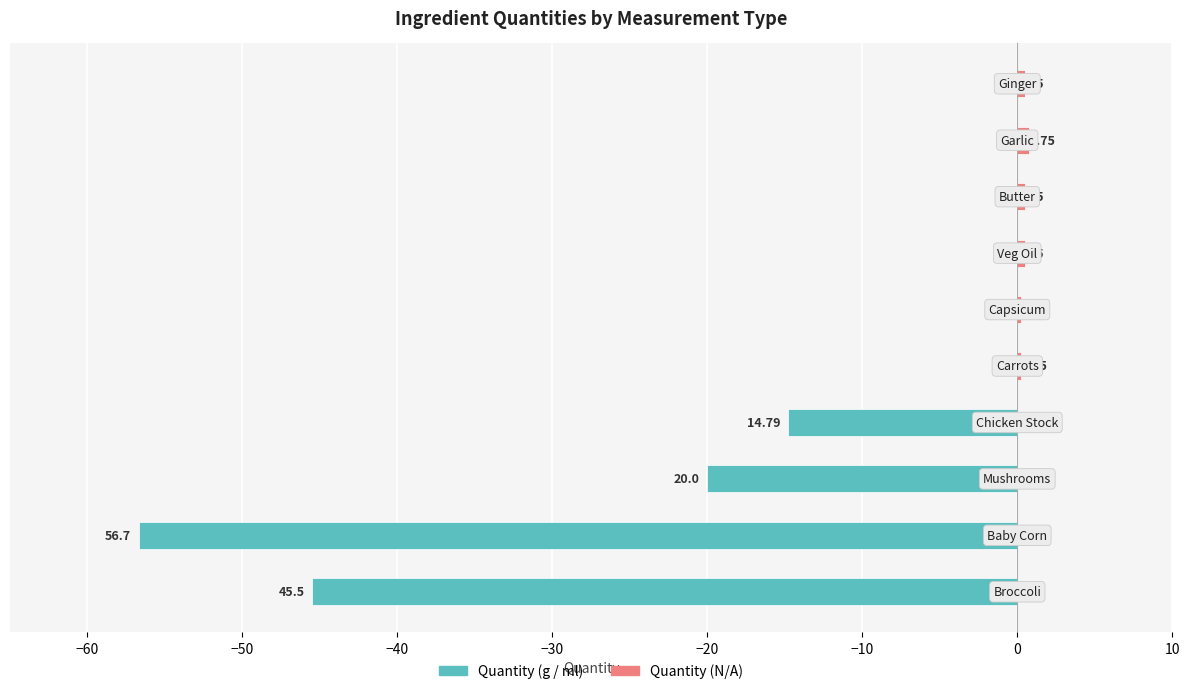

What is the smallest value displayed?

-56.7